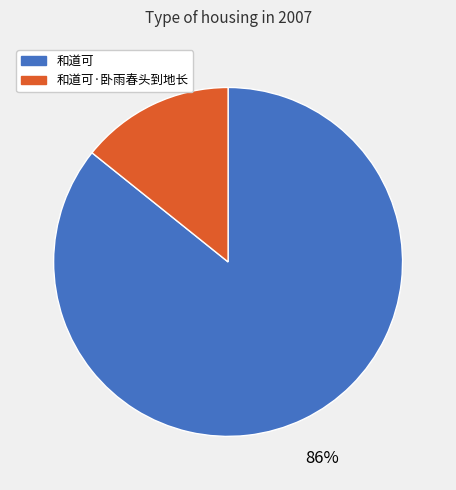

Between 和道可 and 和道可·卧雨春头到地长, which is larger?

和道可